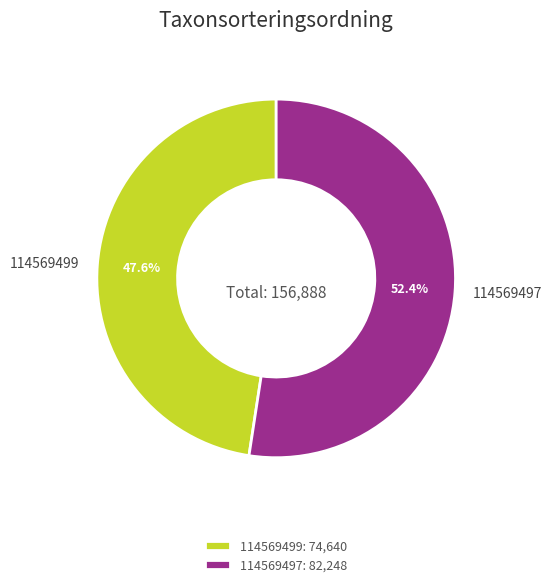

Rank the categories by value from lowest to highest.

114569499, 114569497